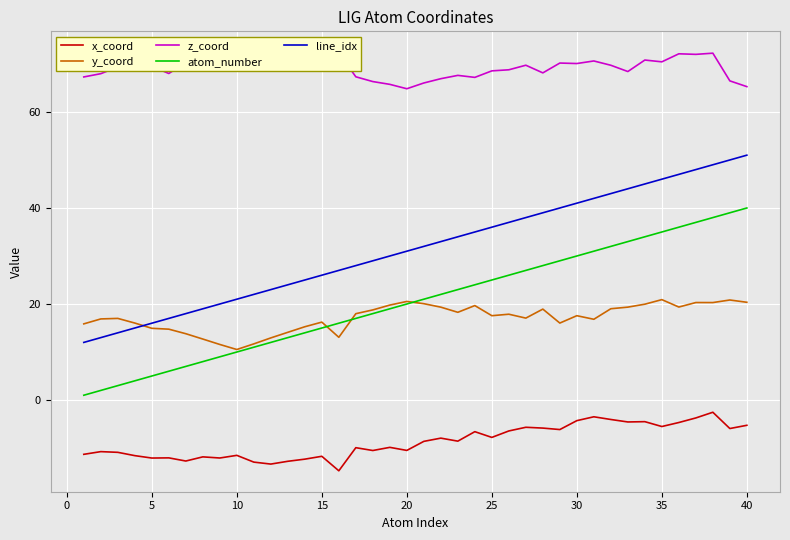

True or false: x_coord and atom_number intersect in this chart.

False